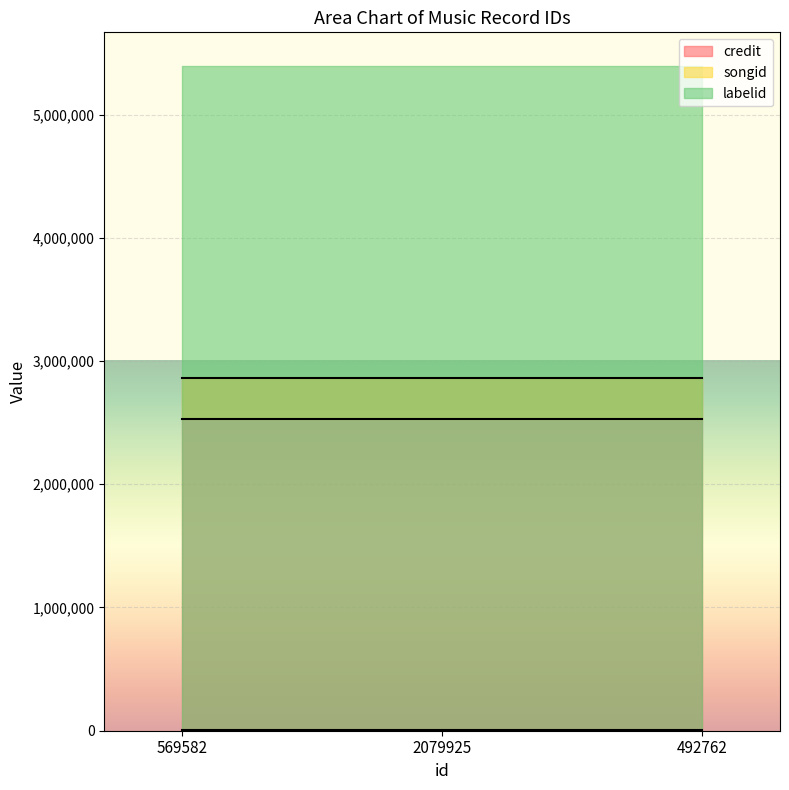

Which has a higher value, 492762 or 569582?

492762